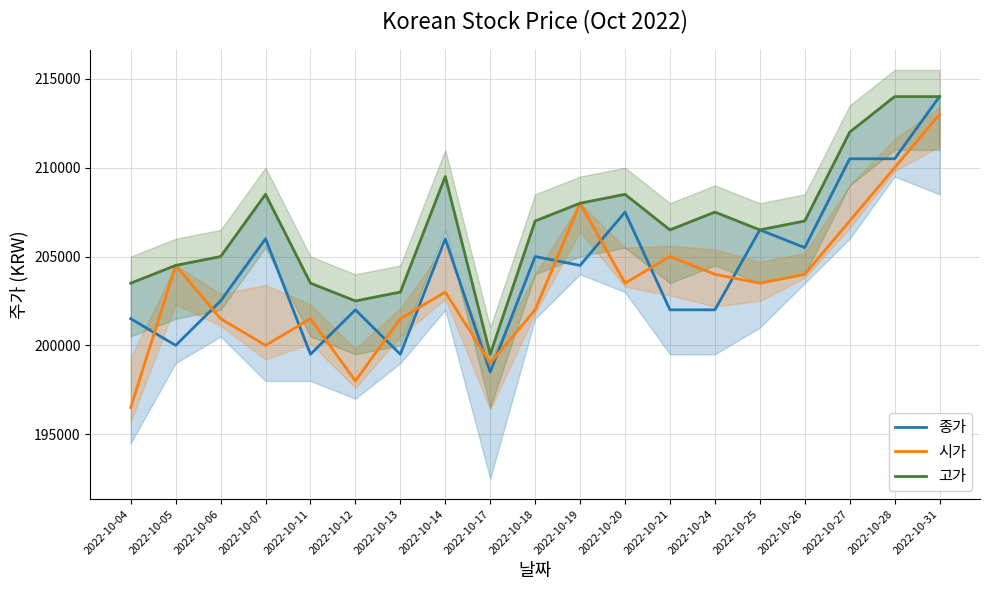

What is the difference between the highest and lowest values at 2022-10-31?

1000